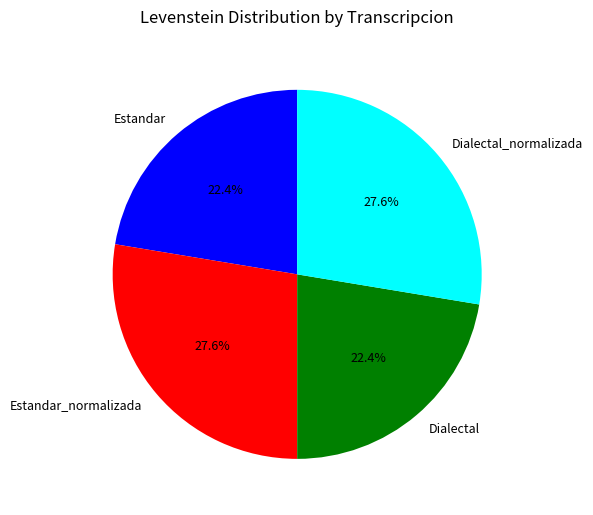

Is it true that Dialectal_normalizada is 14% of the pie?

False